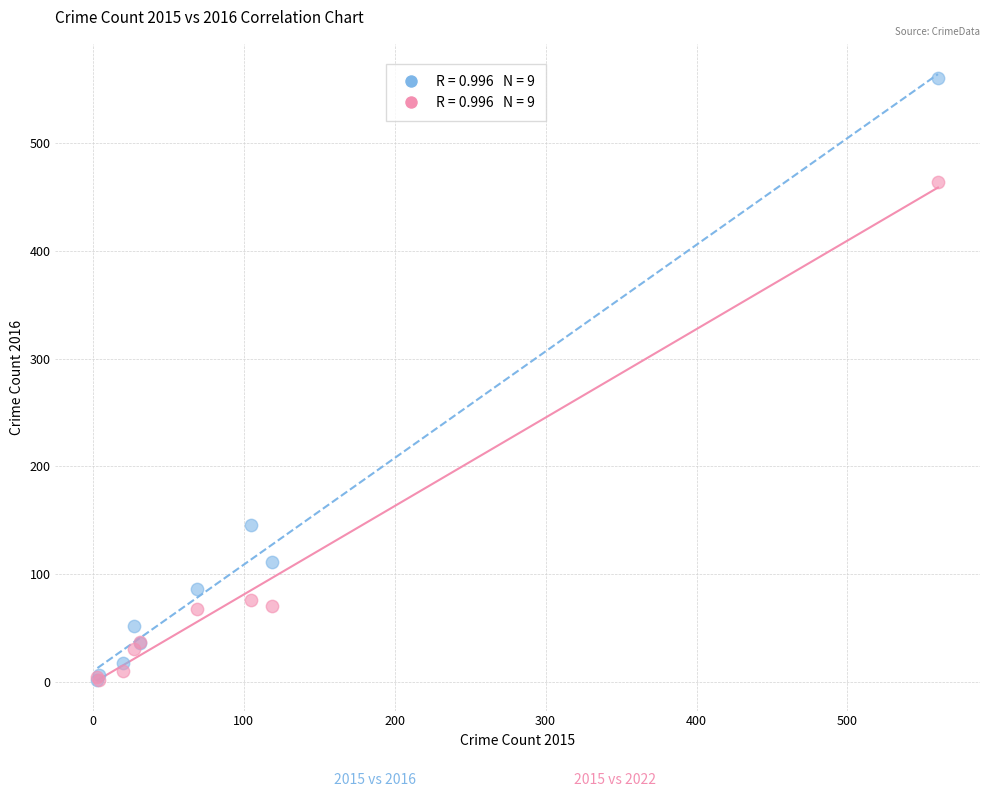

Across all series, what Y value is closest to 281?

146